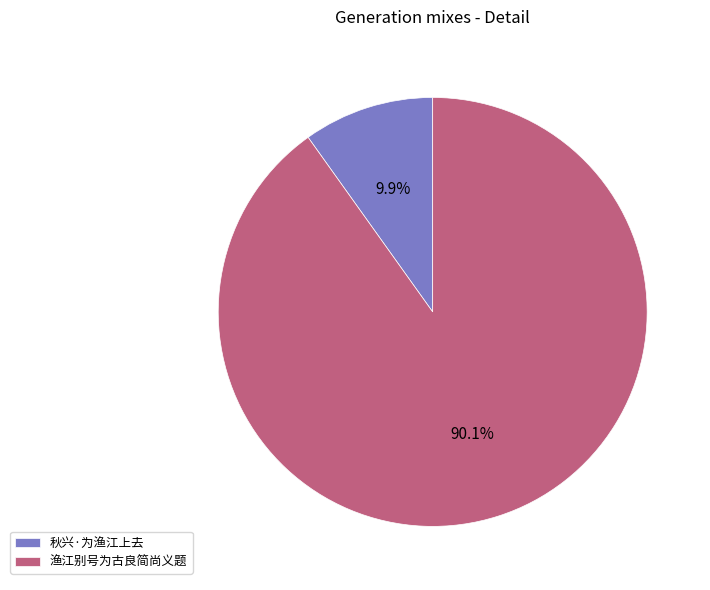

What is the largest slice in the pie chart?

渔江别号为古良简尚义题